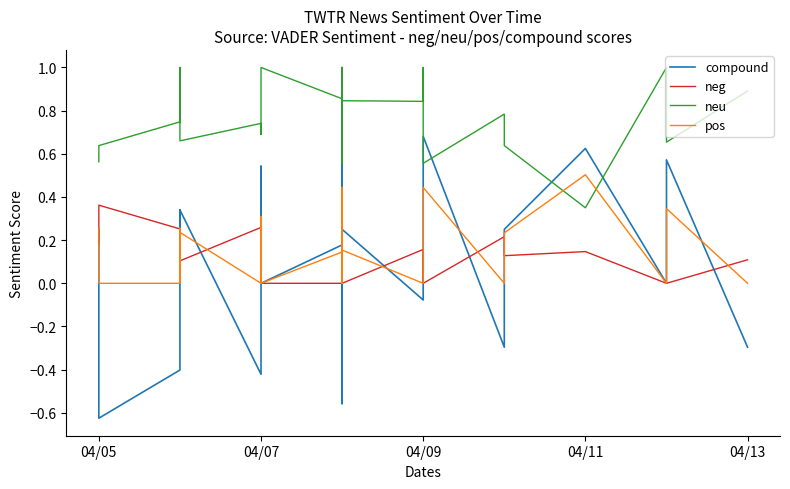

The compound series shows -0.6 at 04/05. True or false?

True